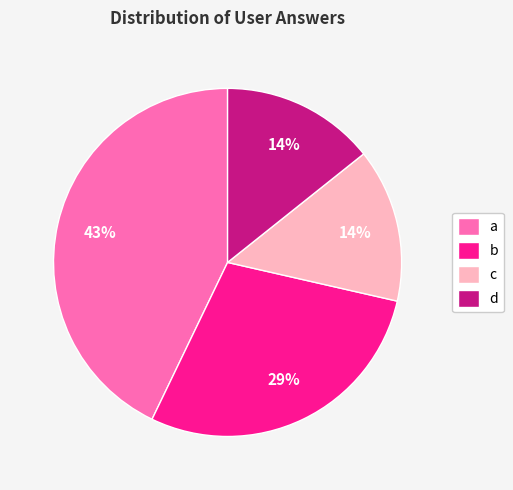

To the nearest percent, what is the average slice percentage?

25%